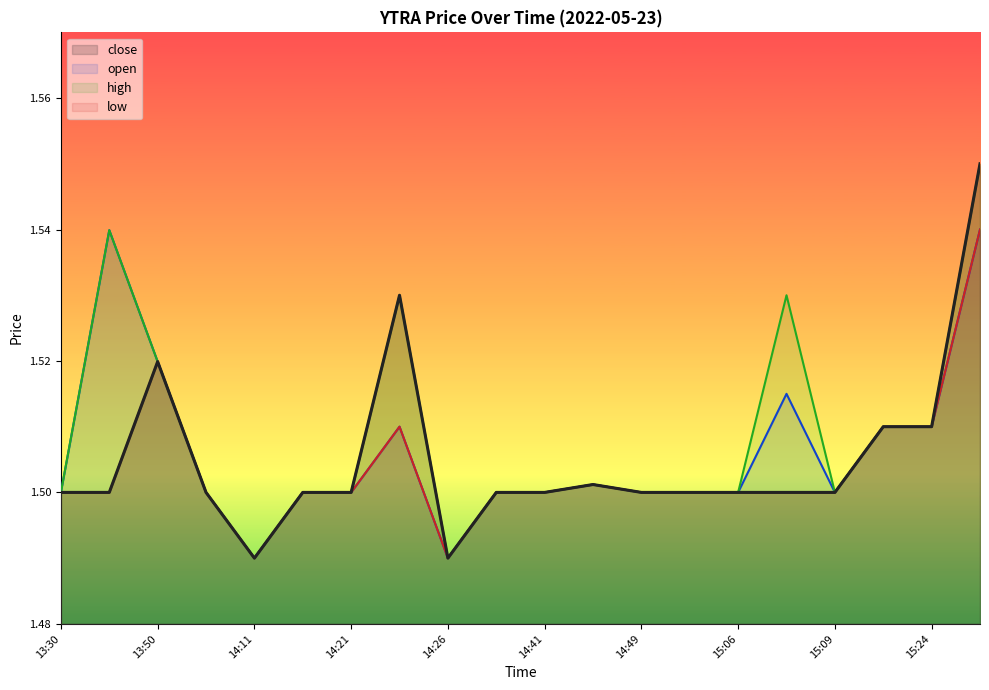

Rank the series by their maximum value, from lowest to highest.

open, low, high, close